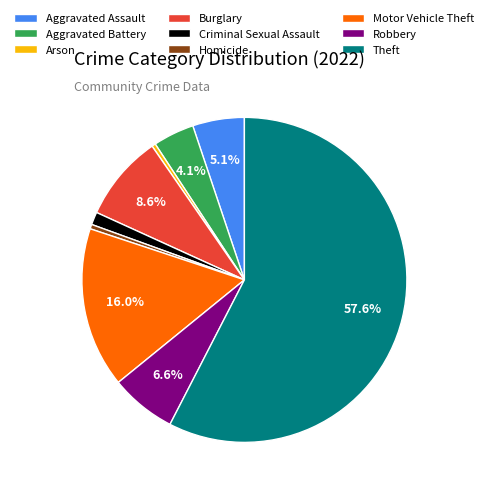

Which slice is the largest?

Theft